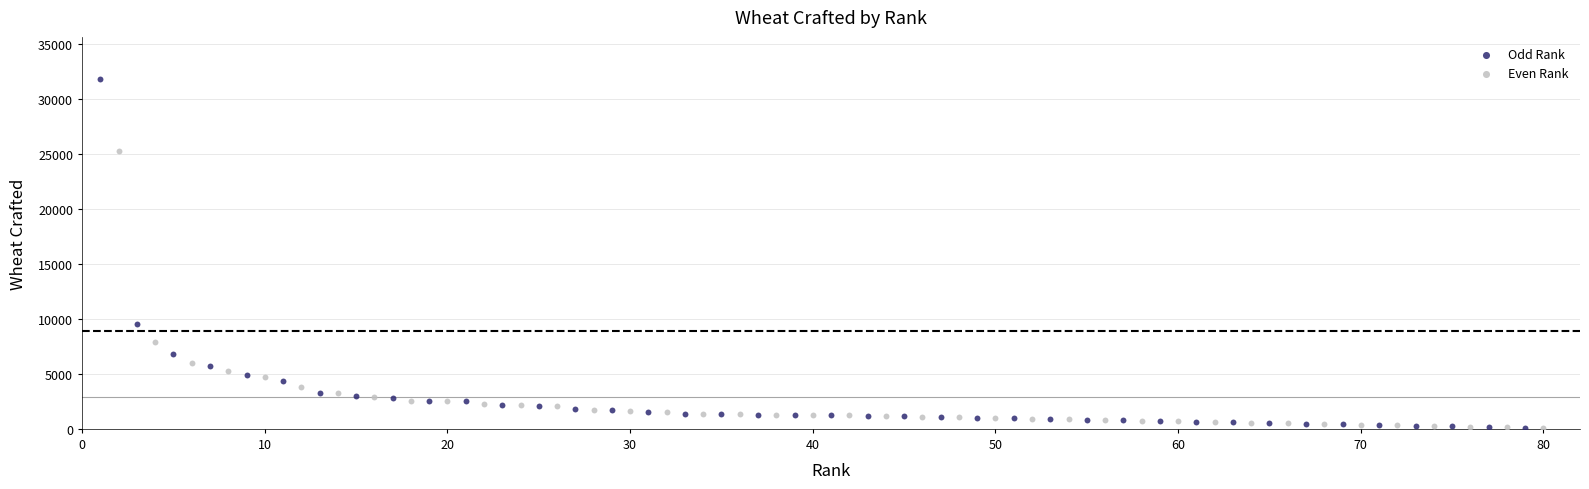

Which series has the widest spread of Y values?

Odd Rank